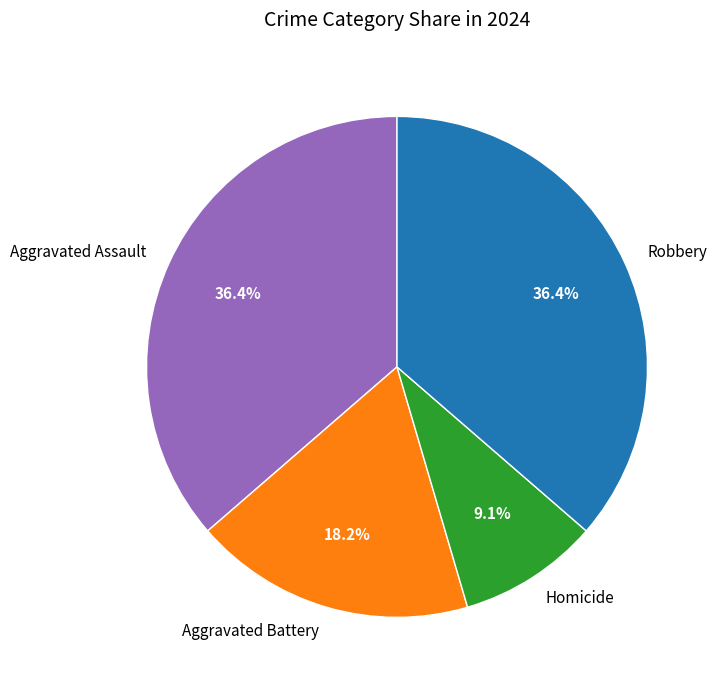

Which has a higher value, Homicide or Robbery?

Robbery